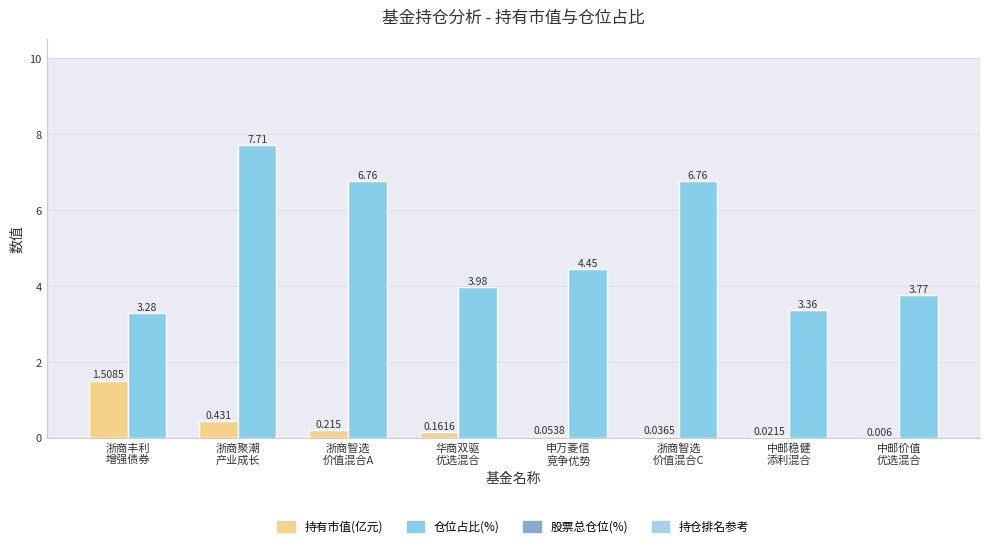

Which series has the largest total across all categories?

仓位占比(%)